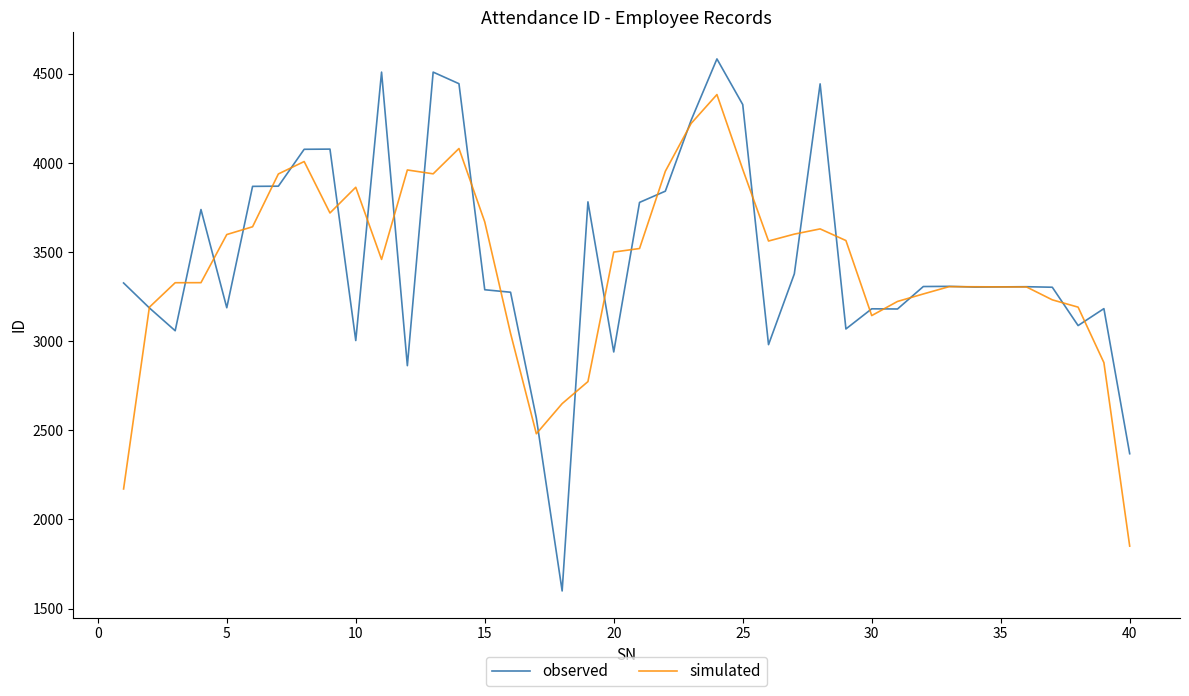

Which series has the widest spread of values?

observed